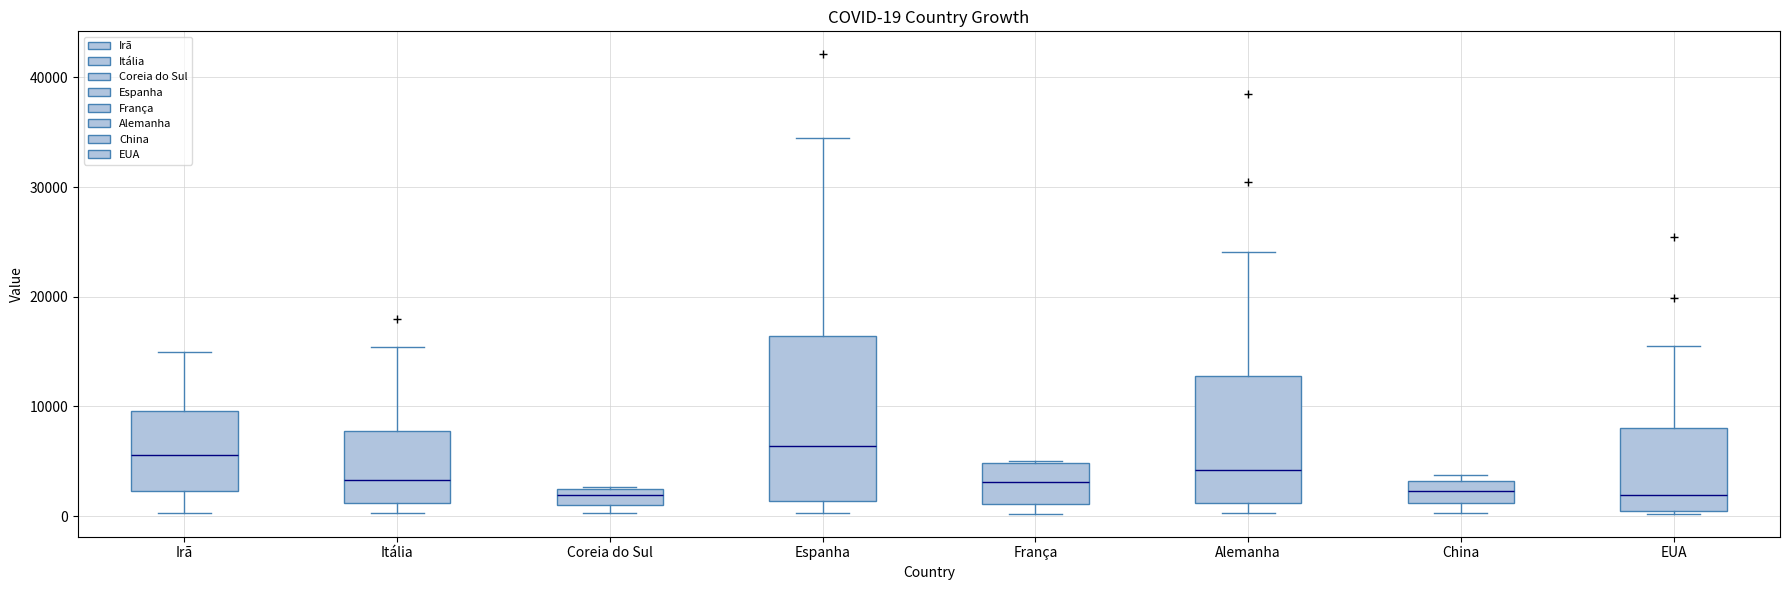

Comparing the boxes themselves (not the whiskers), which one is the tallest?

Espanha